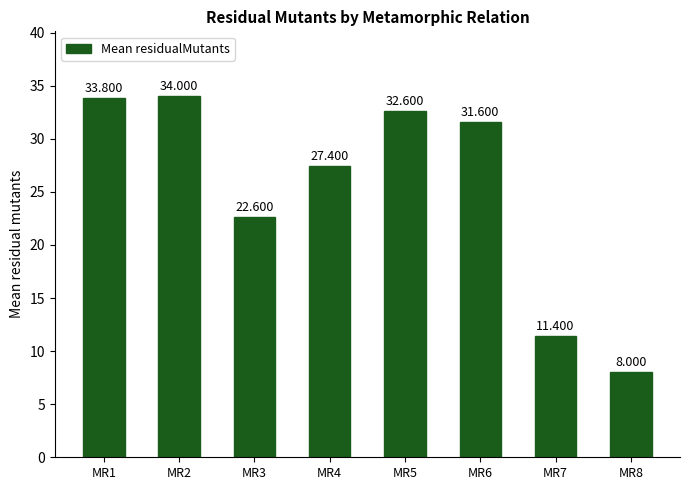

At which label does the data first exceed 31?

MR1